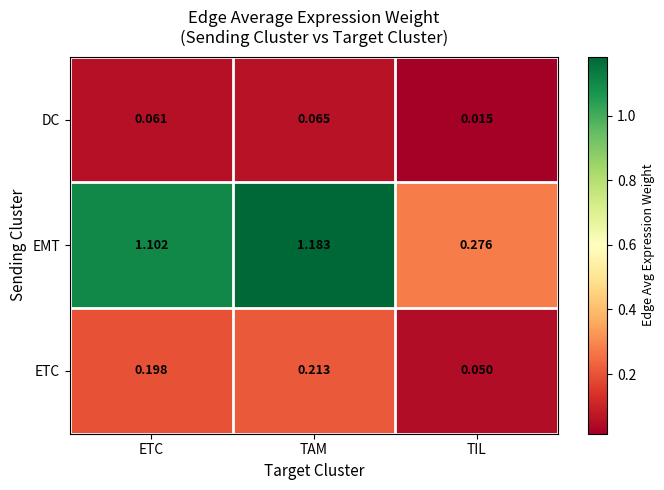

Between ETC and TAM, which series saw the biggest shift?

EMT